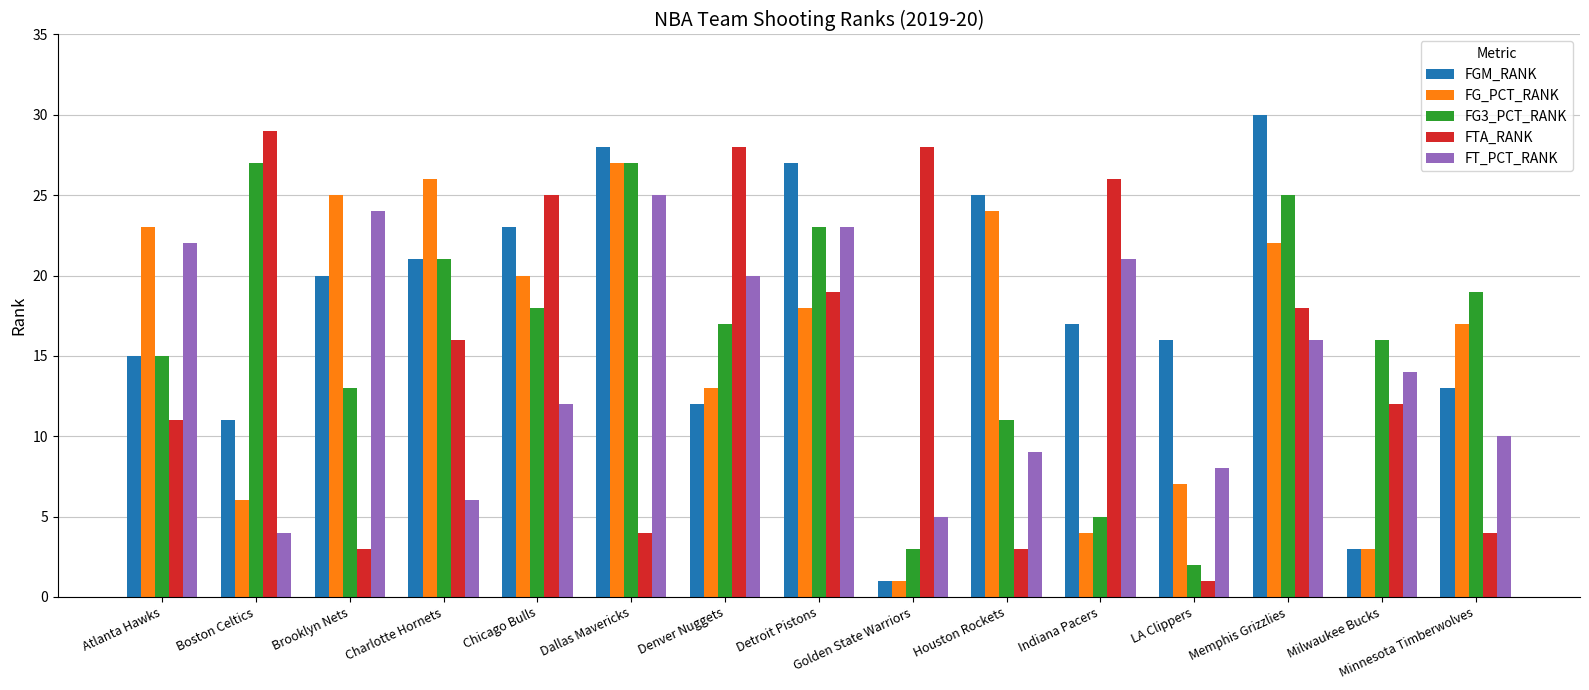

What is the sum of all FT_PCT_RANK values?

219